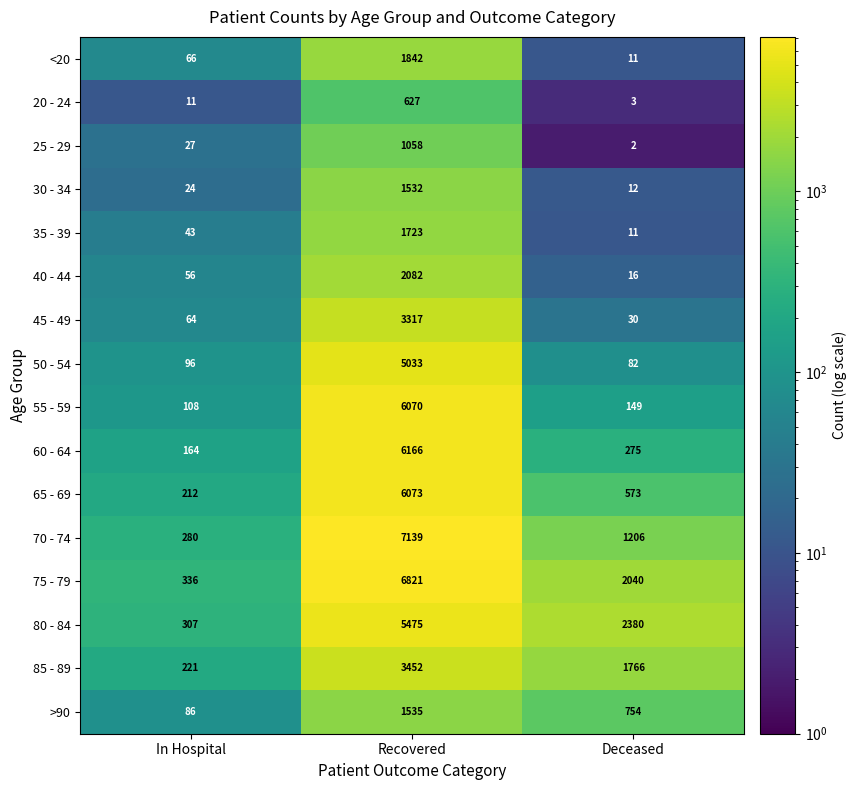

Which label corresponds to the largest value in the chart?

Recovered